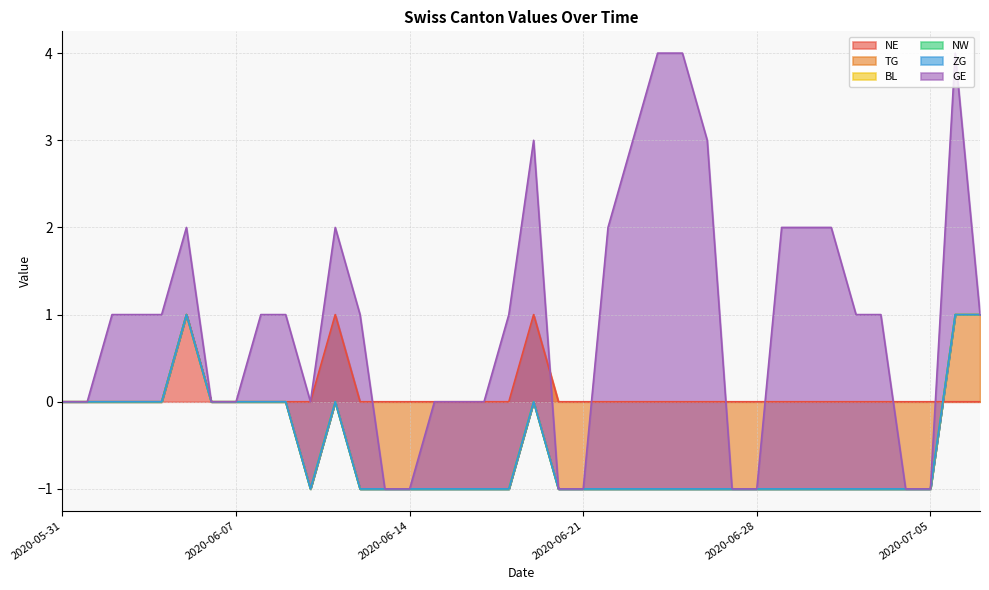

What is the spread (max minus min) of values at 2020-06-21?

1